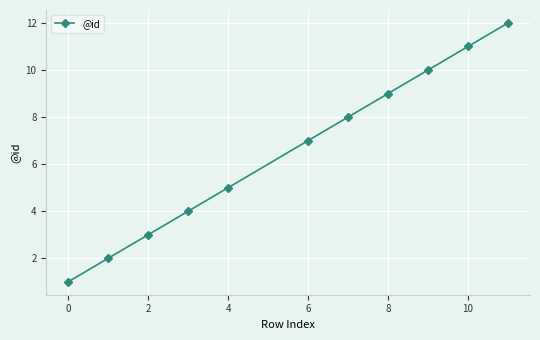

What is the value of the 10th point from the left?

11